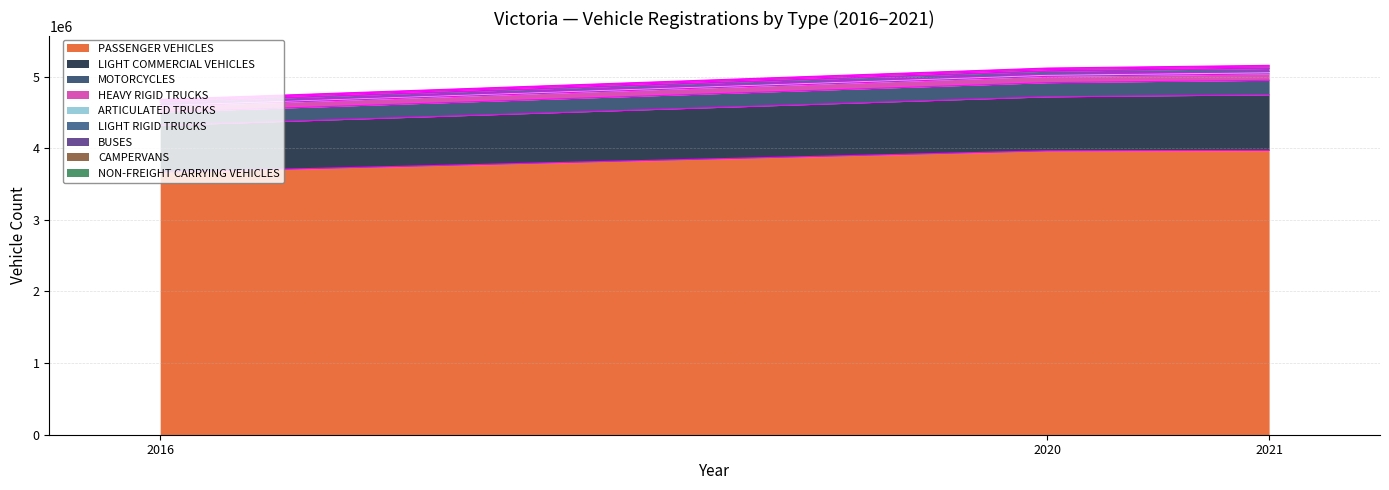

What is the minimum value for PASSENGER VEHICLES?

3666505